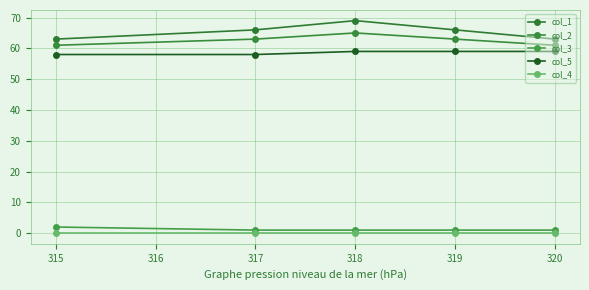

Is the value of col_1 at 317 greater than the value of col_5 at 318?

Yes